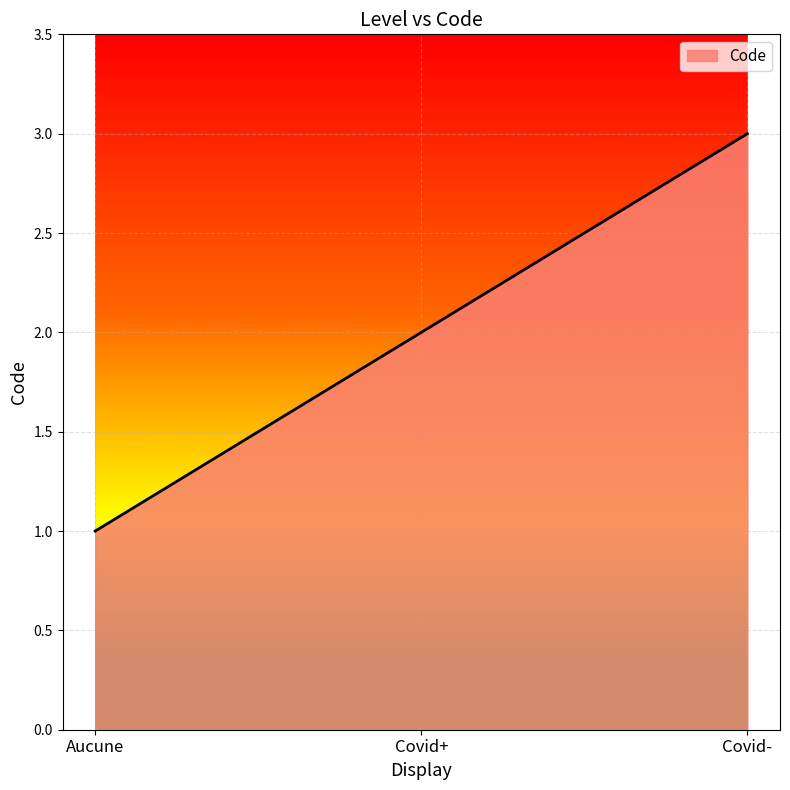

Rank the categories by value from highest to lowest.

Covid-, Covid+, Aucune